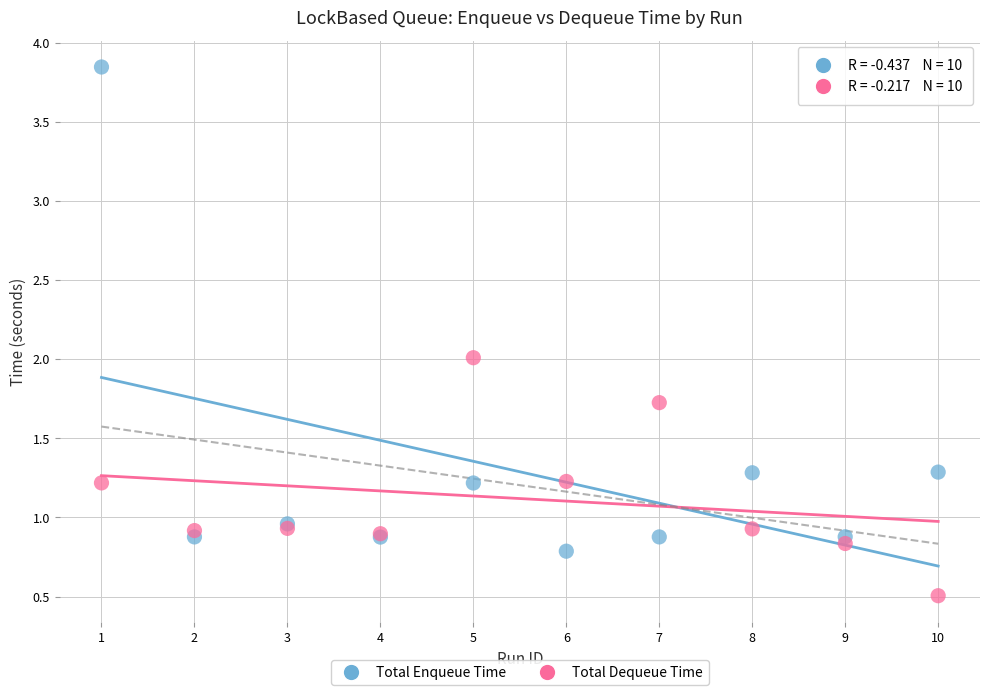

Which series contains the highest Y value?

Total Enqueue Time